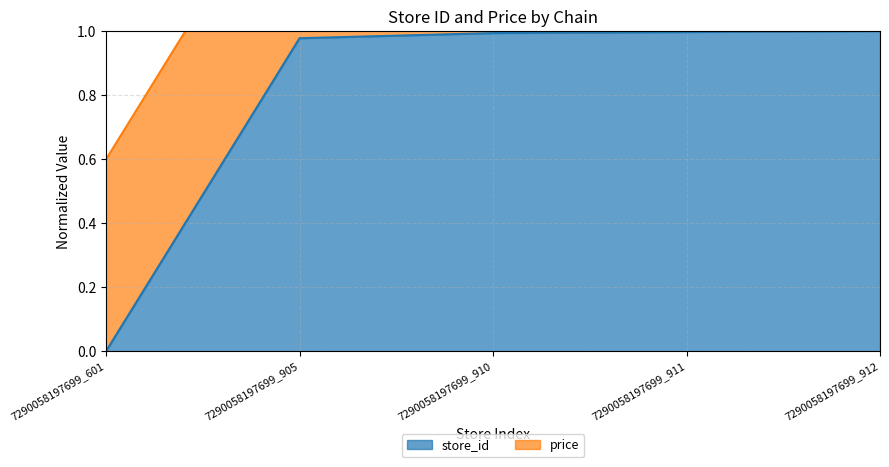

Rank the categories by value from lowest to highest.

7290058197699_601, 7290058197699_905, 7290058197699_910, 7290058197699_911, 7290058197699_912